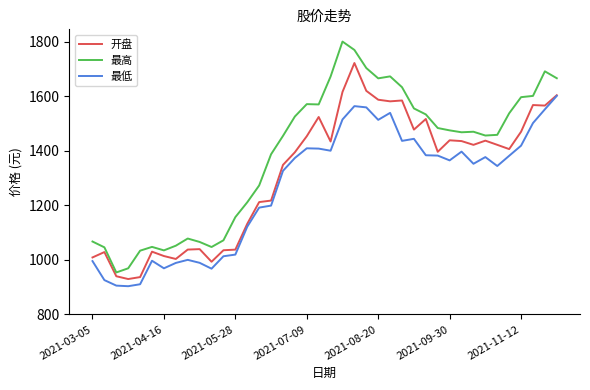

List the series in order of their overall mean, lowest first.

最低, 开盘, 最高